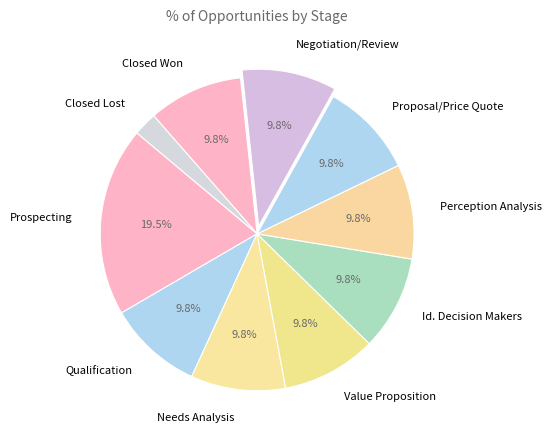

What is the ratio of the value at Negotiation/Review to the value at Prospecting?

0.5